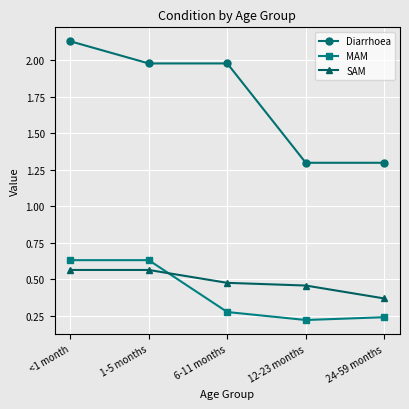

The MAM series shows 0.5 at 6-11 months. True or false?

False